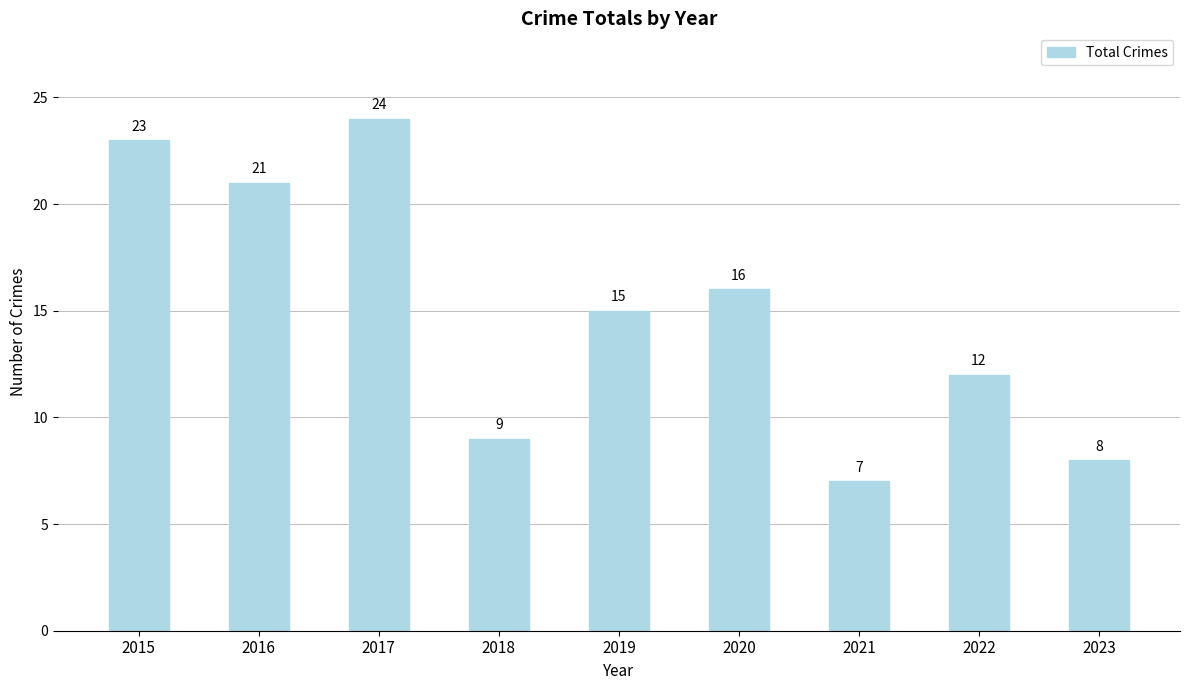

How many data points are less than 15?

4